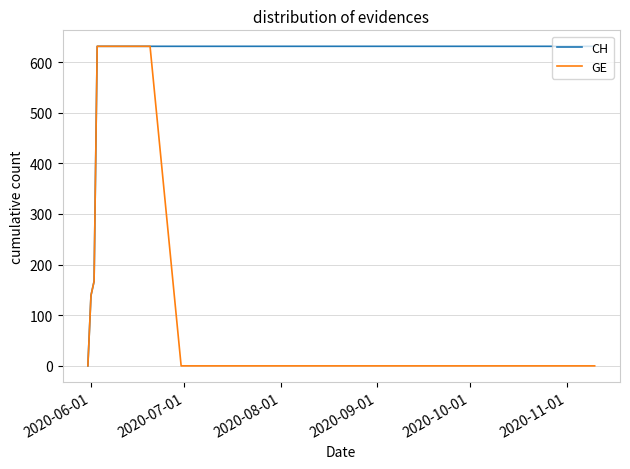

List the series in order of their overall mean, highest first.

CH, GE